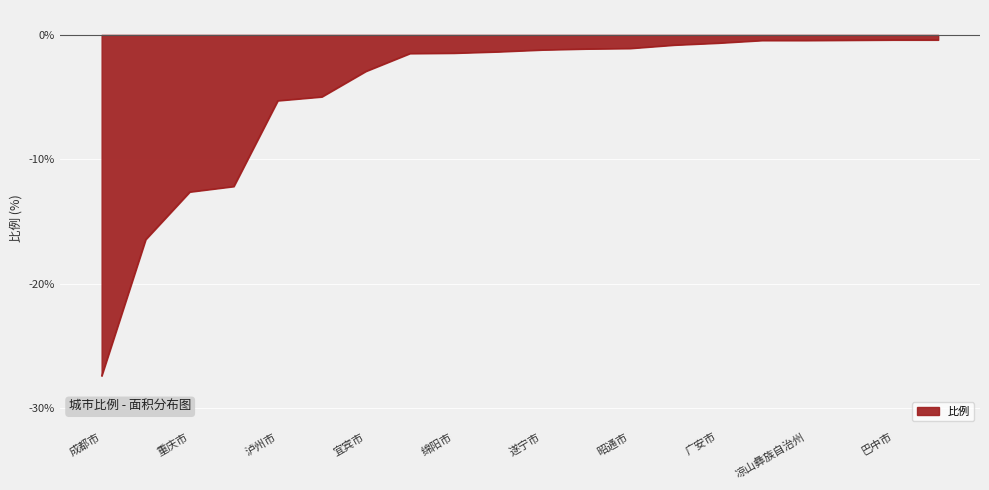

What is the minimum value shown in the chart?

-27.4